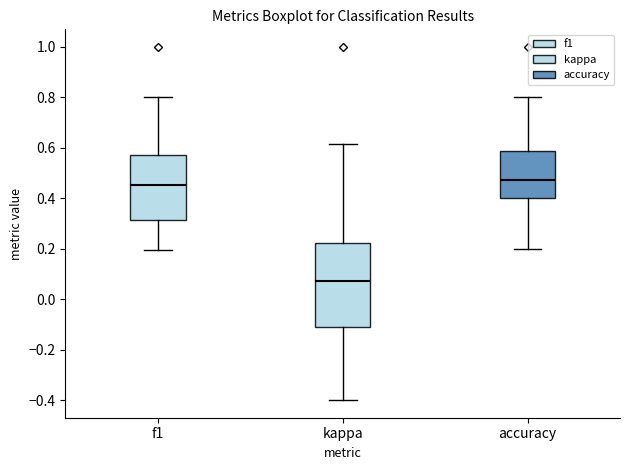

Reading left to right, transcribe this box plot: for each box, give where its median line is, the range the box spans, and where its two whiskers end, as read against the y-axis. The values are not printed on the chart, so give them approximately, as read against the axis.

f1: median 0.46, box 0.32 to 0.58, whiskers 0.20 to 0.80
kappa: median 0.08, box -0.12 to 0.22, whiskers -0.40 to 0.62
accuracy: median 0.48, box 0.40 to 0.58, whiskers 0.20 to 0.80